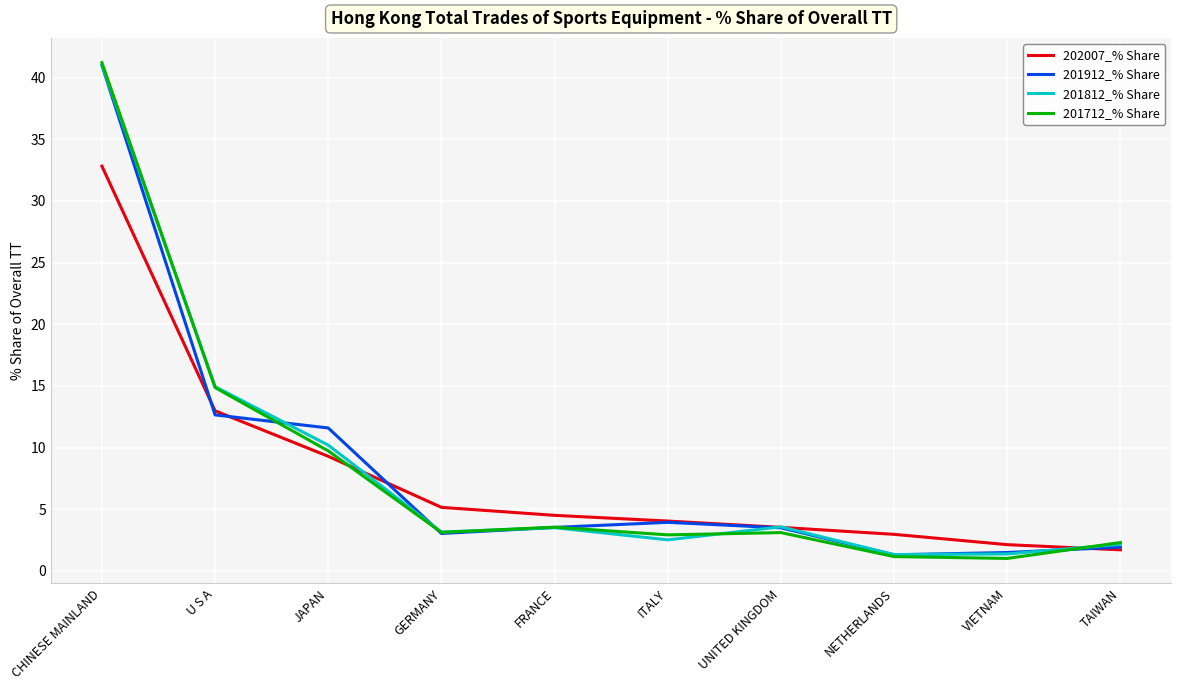

Which series has the widest spread of values?

201712_% Share